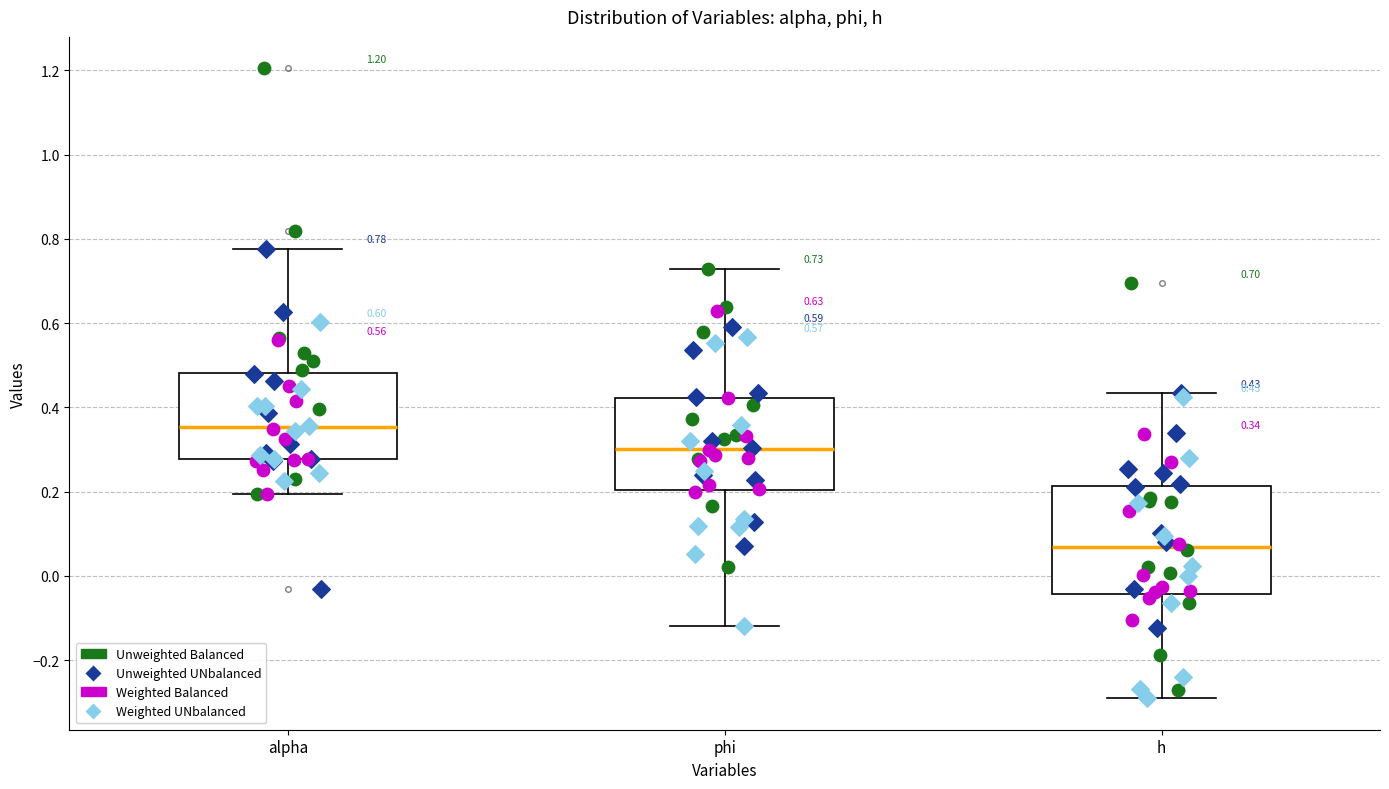

Comparing the boxes themselves (not the whiskers), which one is the tallest?

h